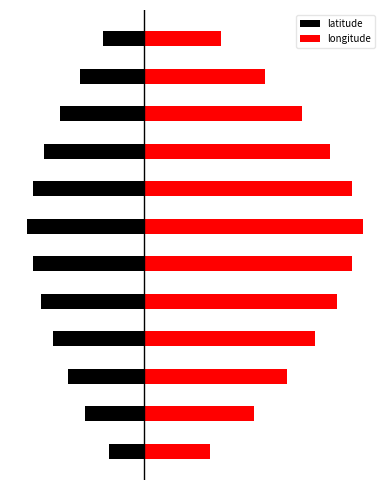

True or false: longitude has a value of 48.9 at 6.

True